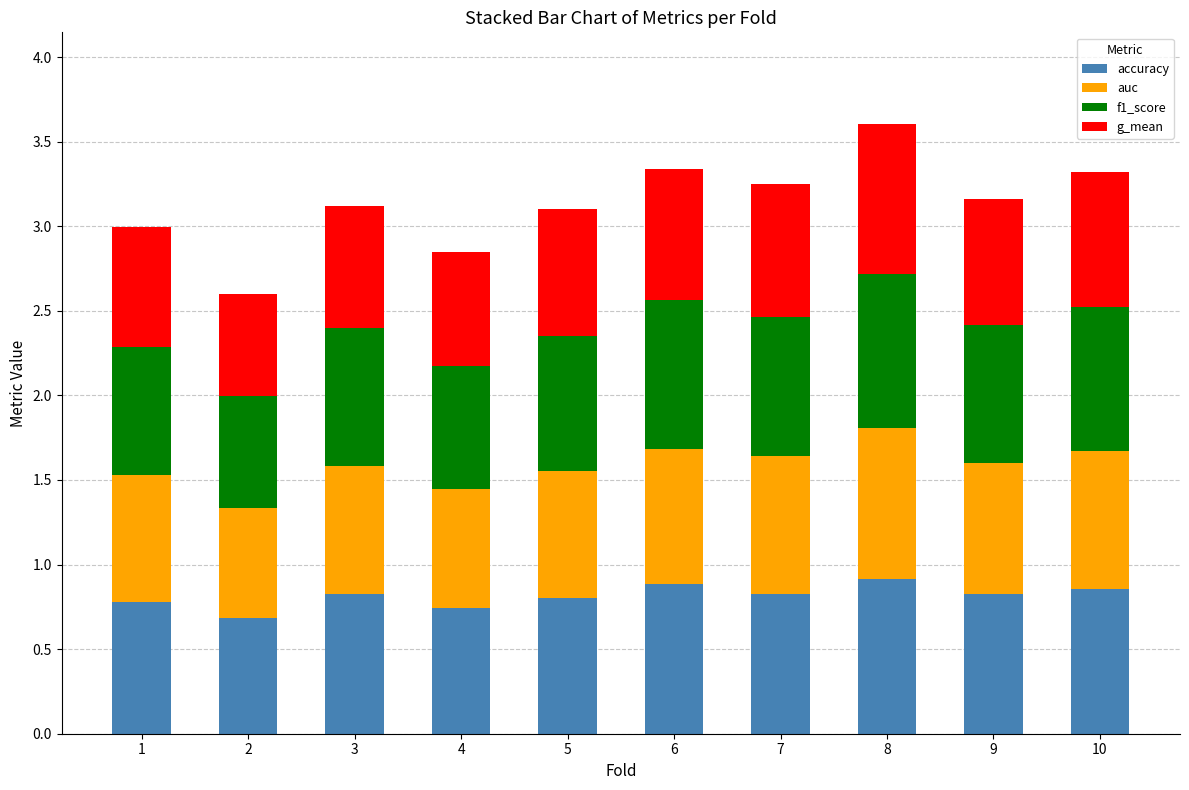

What is the total value across all series at 8?

3.6